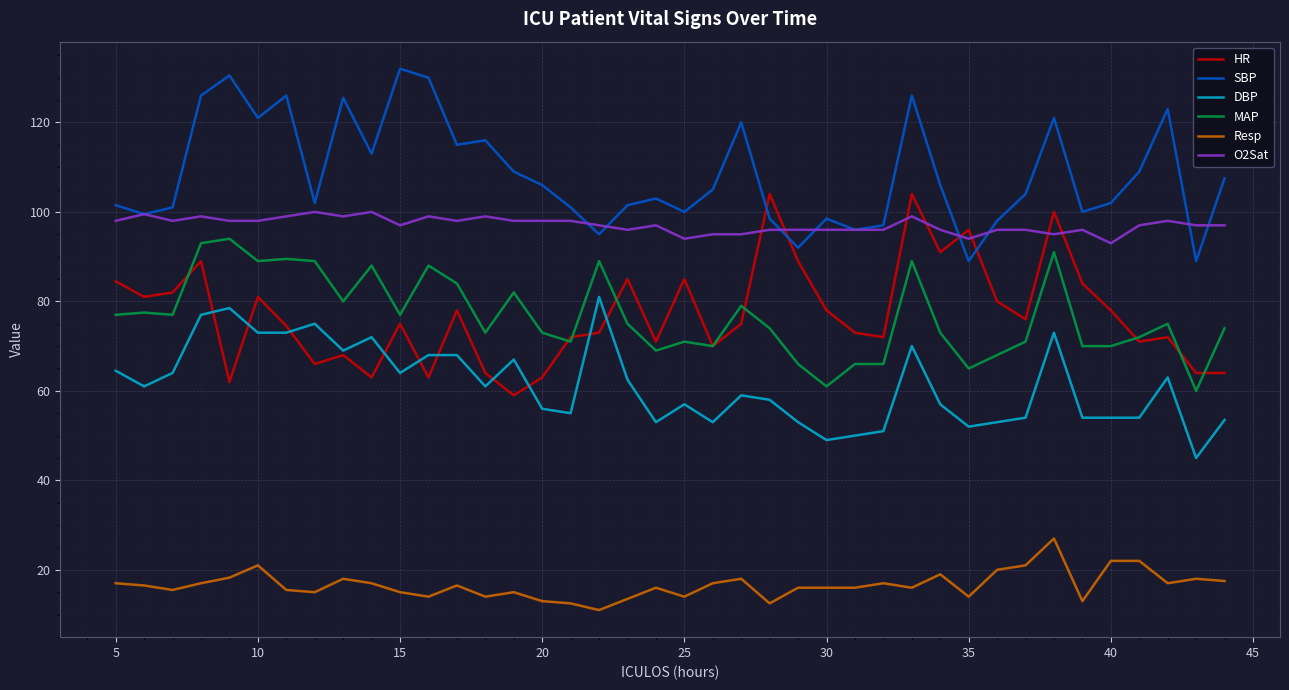

Which series has the largest total across all categories?

SBP